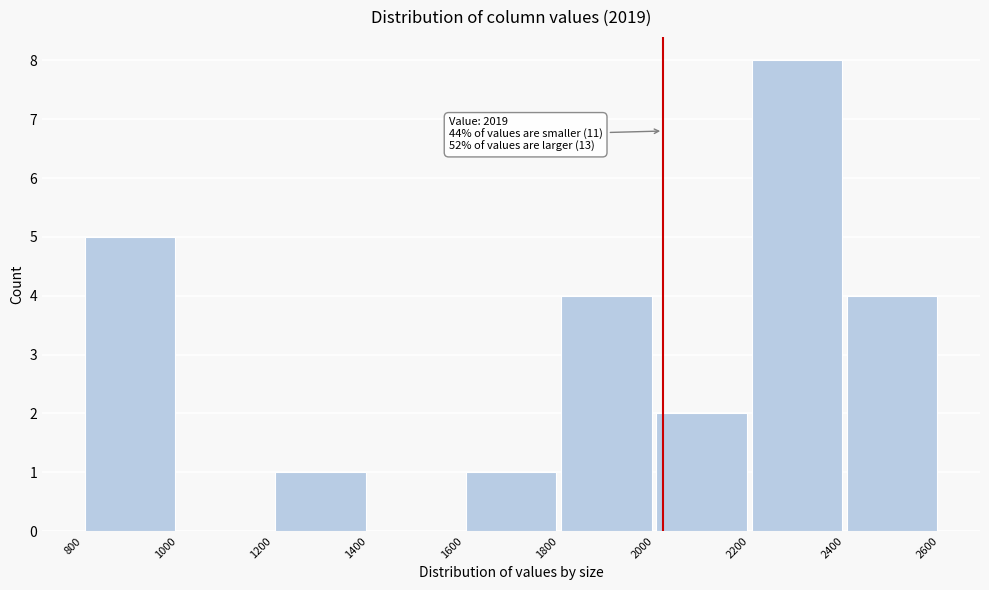

Which range on the x-axis has the tallest bar?

2200 to 2400